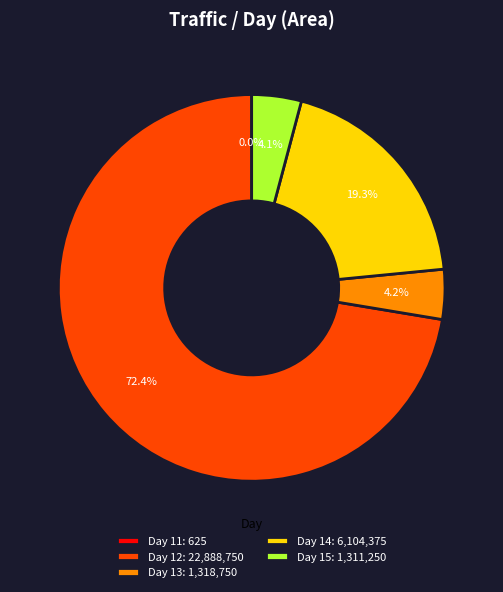

What is the largest slice in the pie chart?

Day 12: 22,888,750